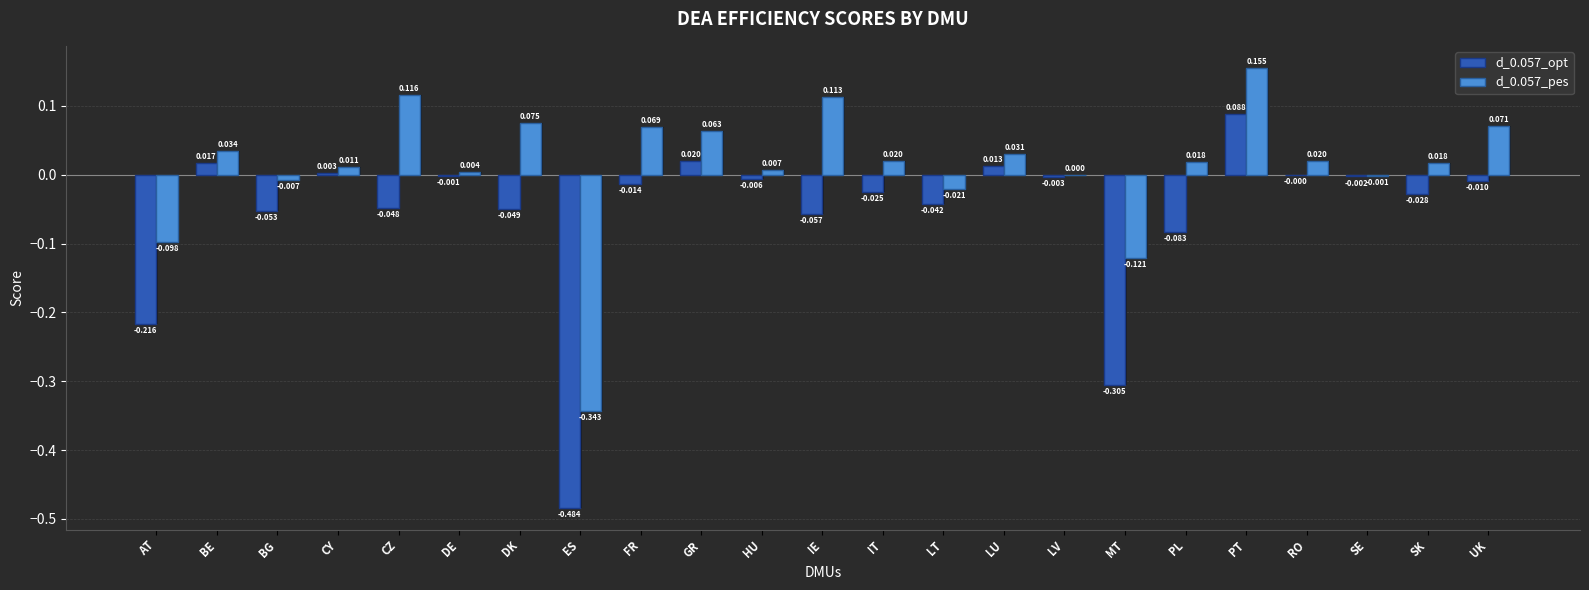

Reading left to right, extract all data points from this chart.

d_0.057_opt: -0.2	0.0	-0.1	0.0	-0.0	-0.0	-0.0	-0.5	-0.0	0.0	-0.0	-0.1	-0.0	-0.0	0.0	-0.0	-0.3	-0.1	0.1	-0.0	-0.0	-0.0	-0.0
d_0.057_pes: -0.1	0.0	-0.0	0.0	0.1	0.0	0.1	-0.3	0.1	0.1	0.0	0.1	0.0	-0.0	0.0	0.0	-0.1	0.0	0.2	0.0	-0.0	0.0	0.1